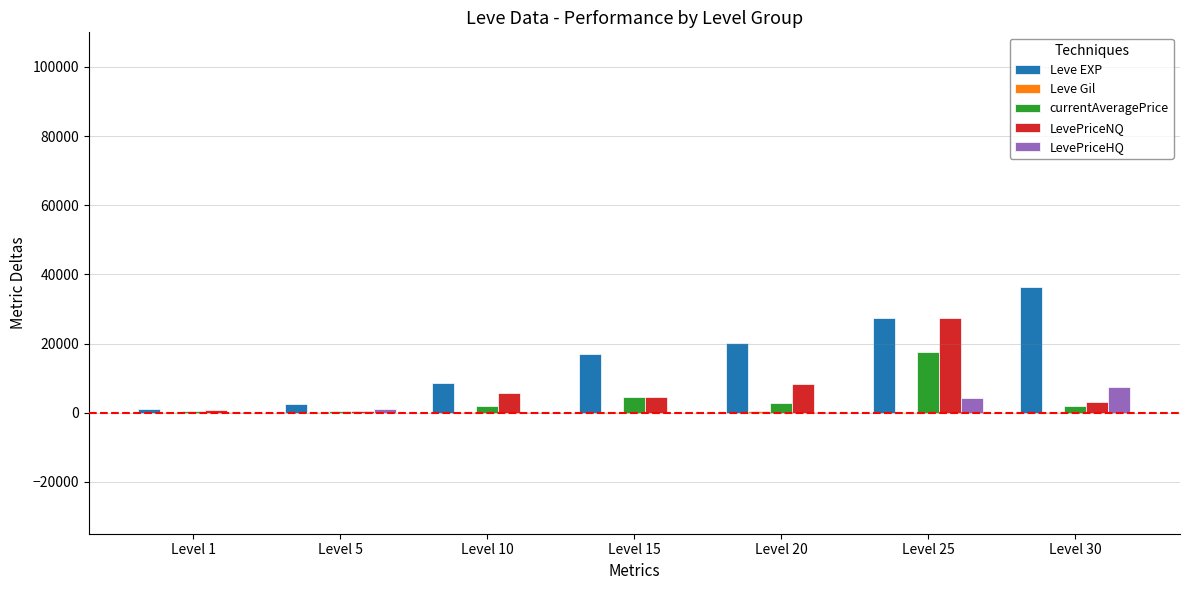

At which label is Leve EXP closest to 18734?

Level 20